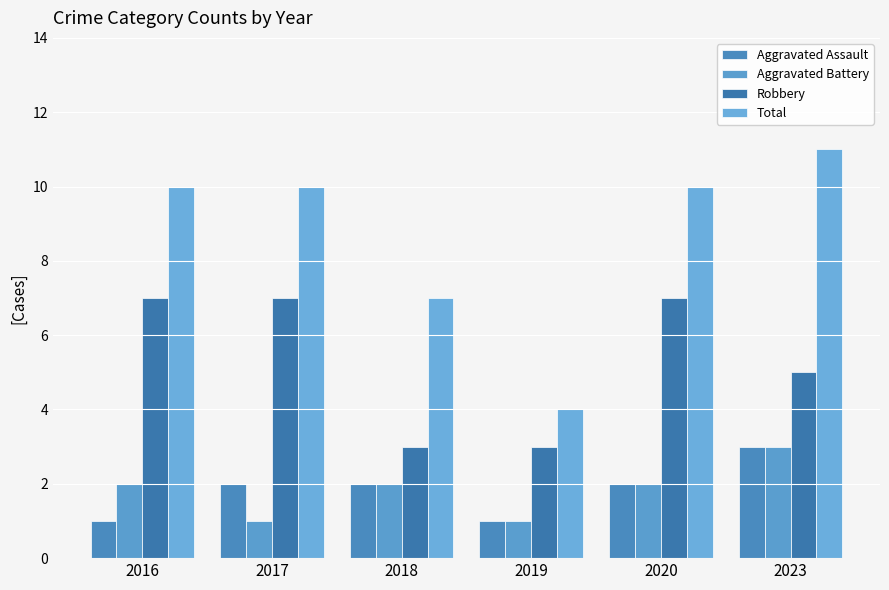

How many bars are there in total?

24